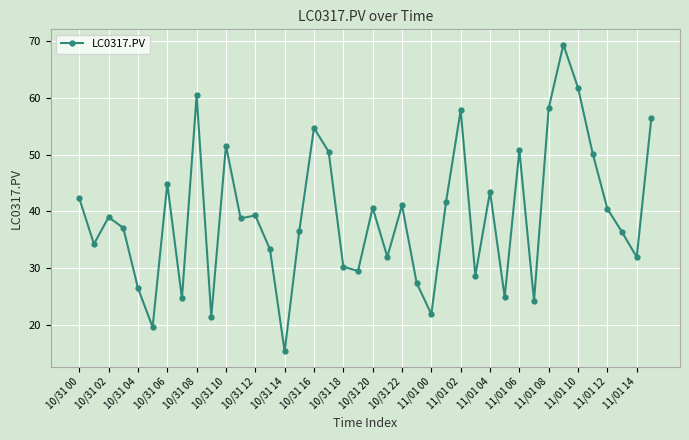

What is the sum of all values?

1569.5